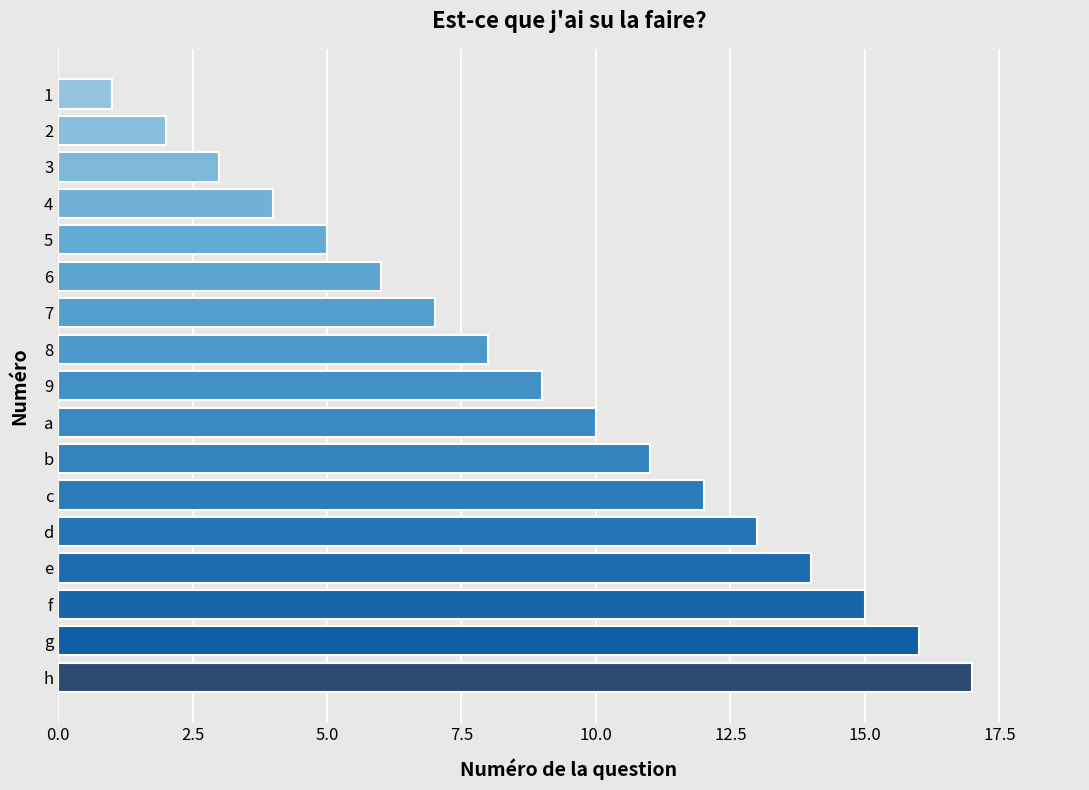

List the labels in order of value, smallest first.

1, 2, 3, 4, 5, 6, 7, 8, 9, a, b, c, d, e, f, g, h